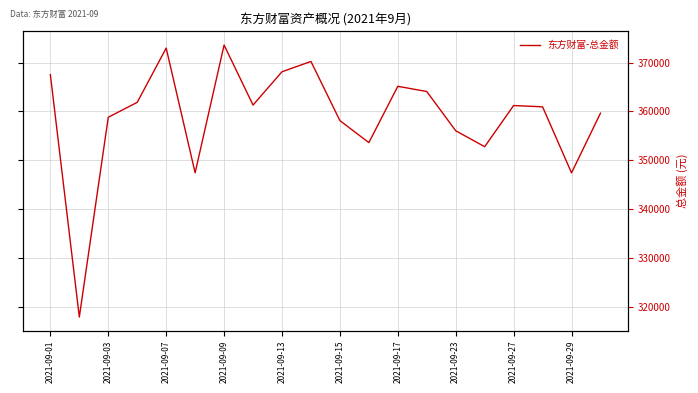

What is the difference between the second highest and second lowest values?

25523.8